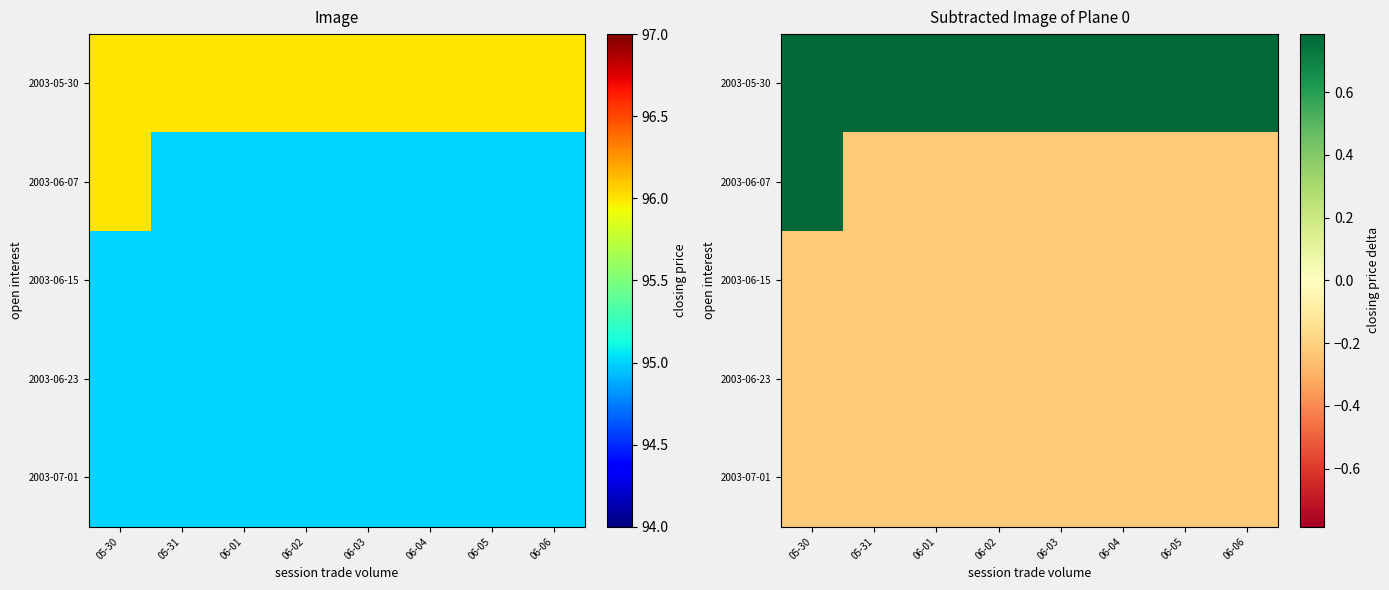

Rank the series at 06-04 from lowest to highest value.

2003-06-07, 2003-06-15, 2003-06-23, 2003-07-01, 2003-05-30